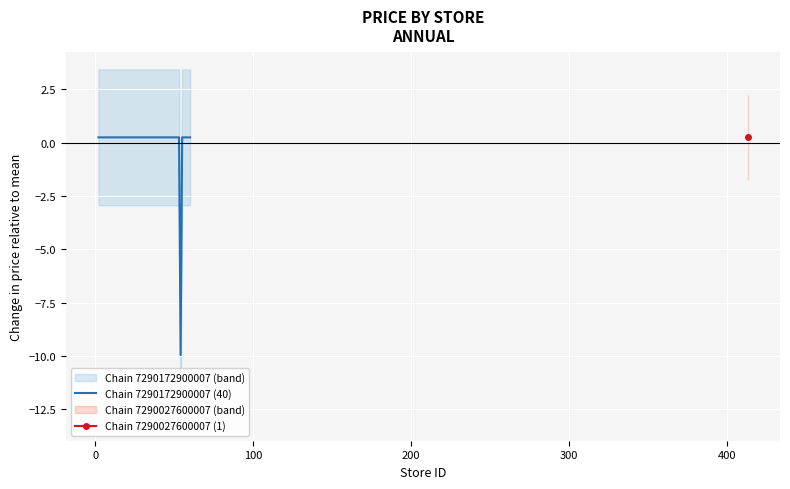

How many values exceed 0?

39